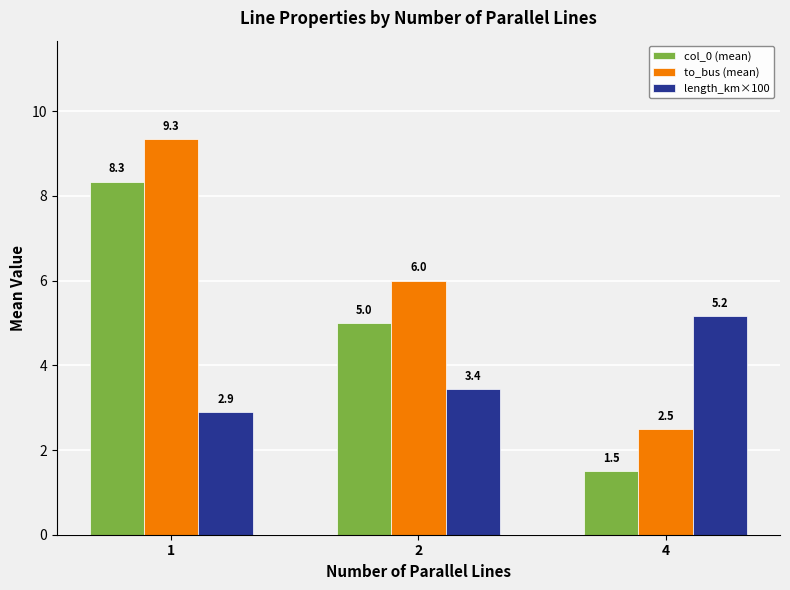

Which label corresponds to the largest value in the chart?

1